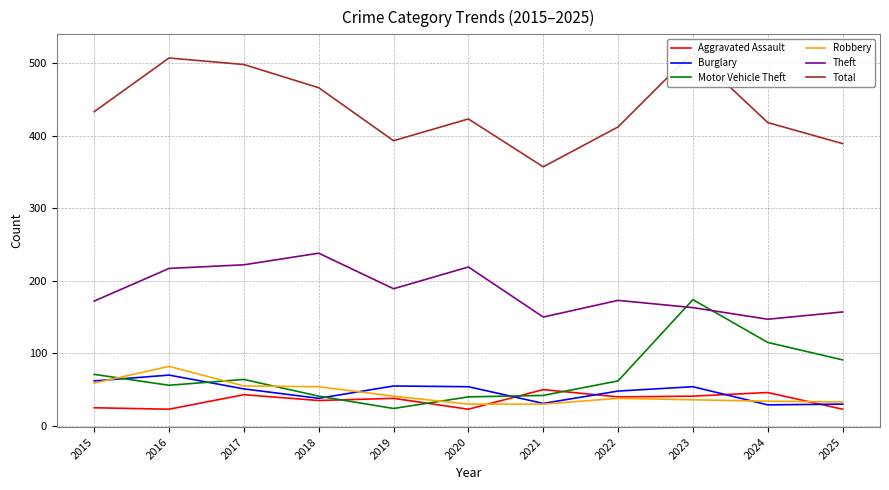

What is the value of the Burglary point at the 4th from the left?

38